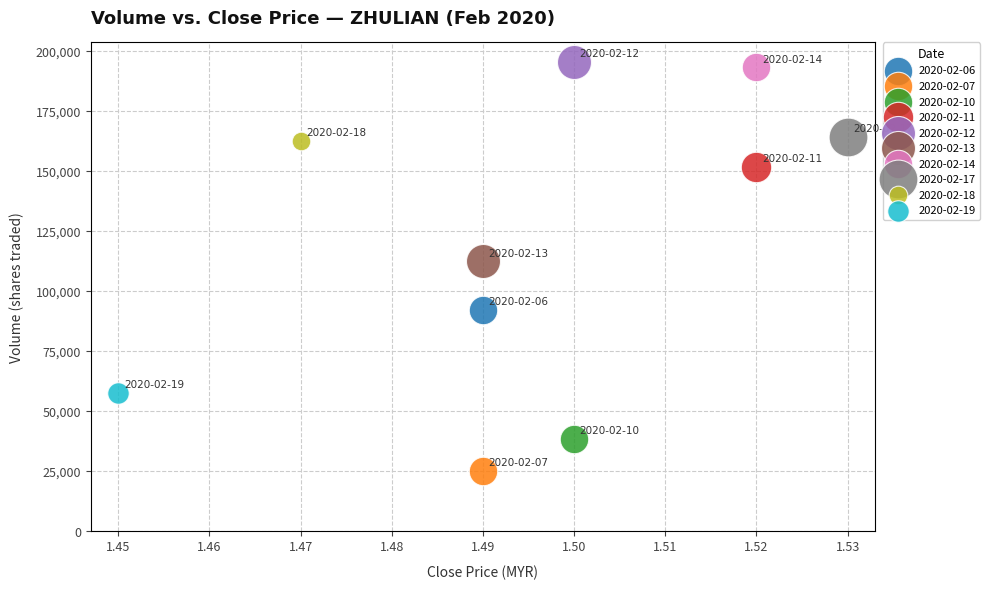

What are all the series names shown in the legend?

2020-02-06, 2020-02-07, 2020-02-10, 2020-02-11, 2020-02-12, 2020-02-13, 2020-02-14, 2020-02-17, 2020-02-18, 2020-02-19